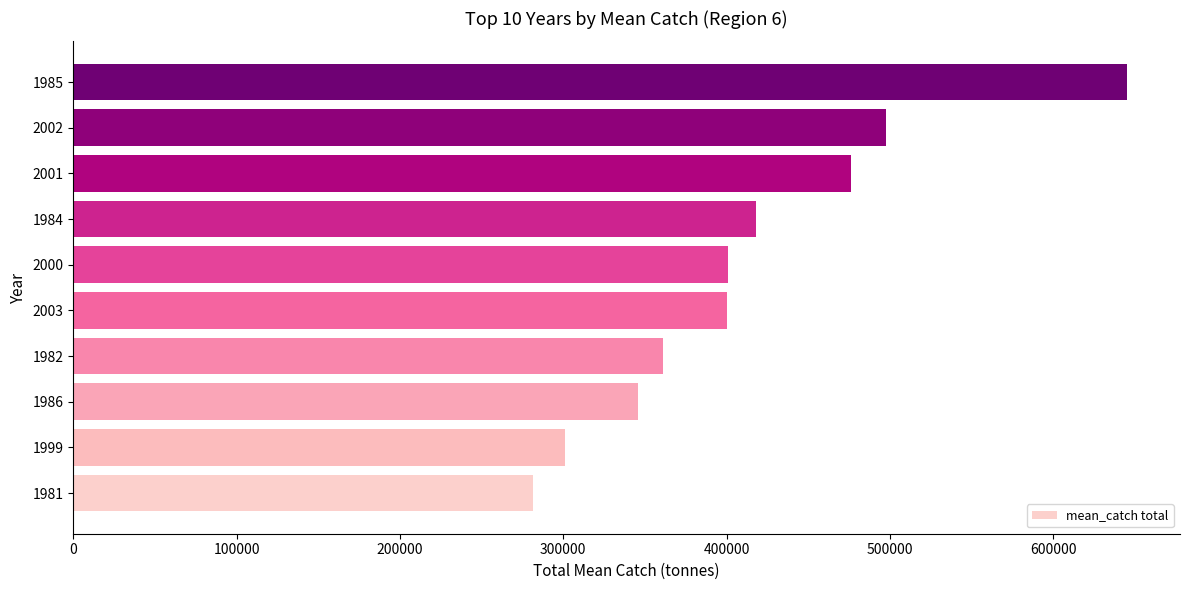

Is it true that the value at 2000 is 401163.2?

True